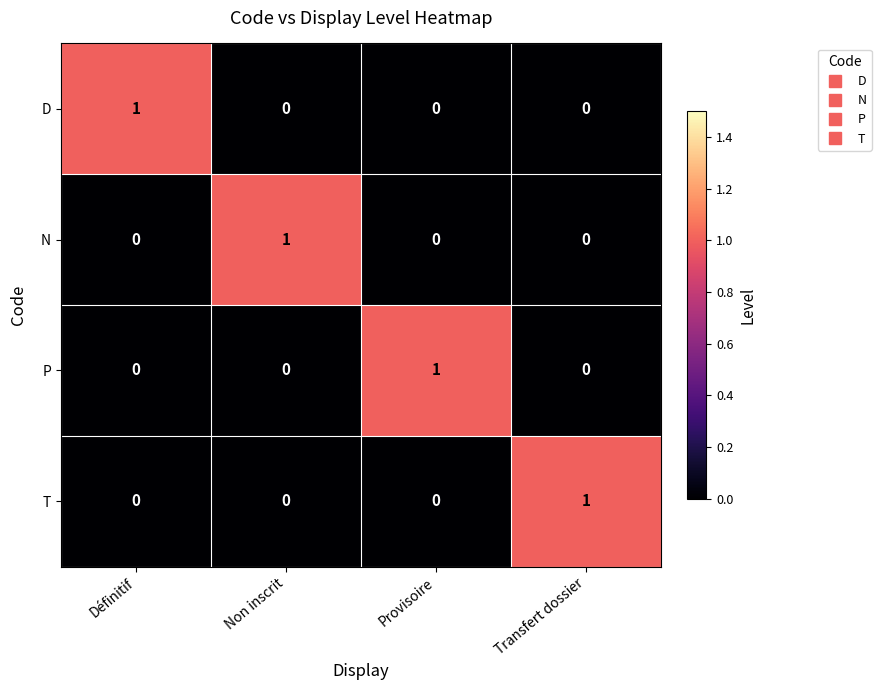

How many data points in N are above 0?

1